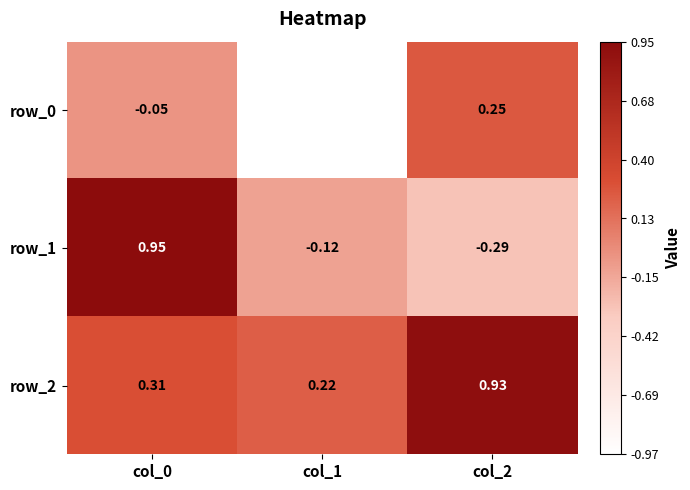

What is the difference between the highest and lowest values at col_2?

1.2